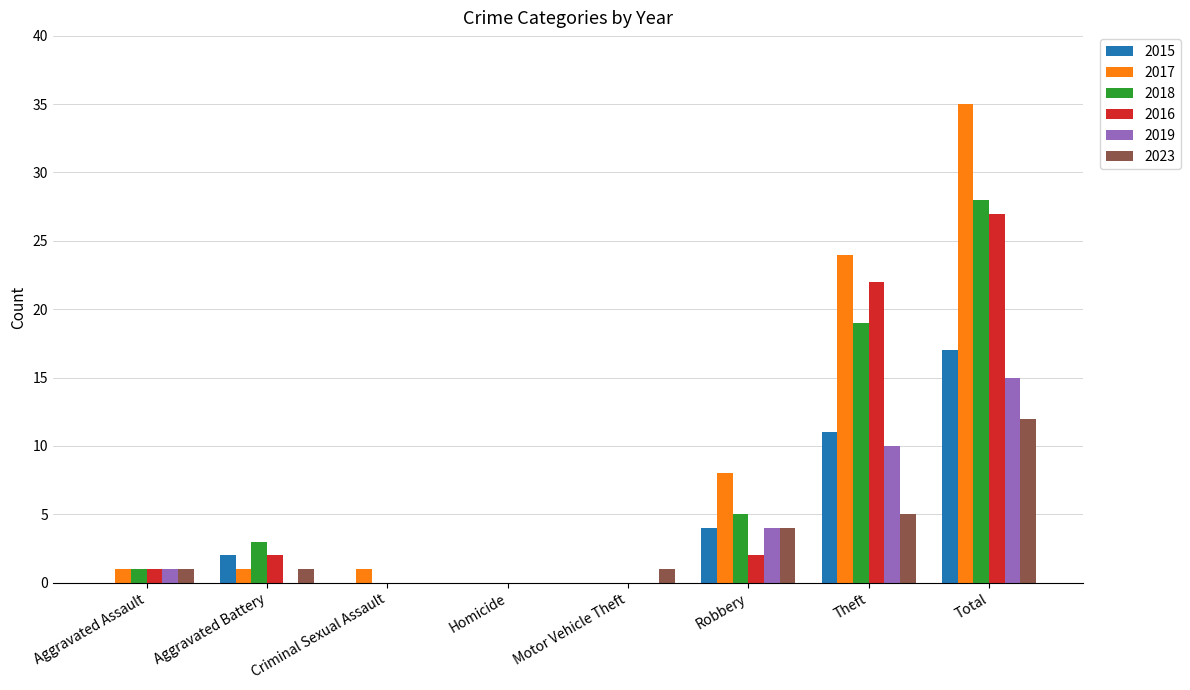

What is the maximum value for 2015?

17